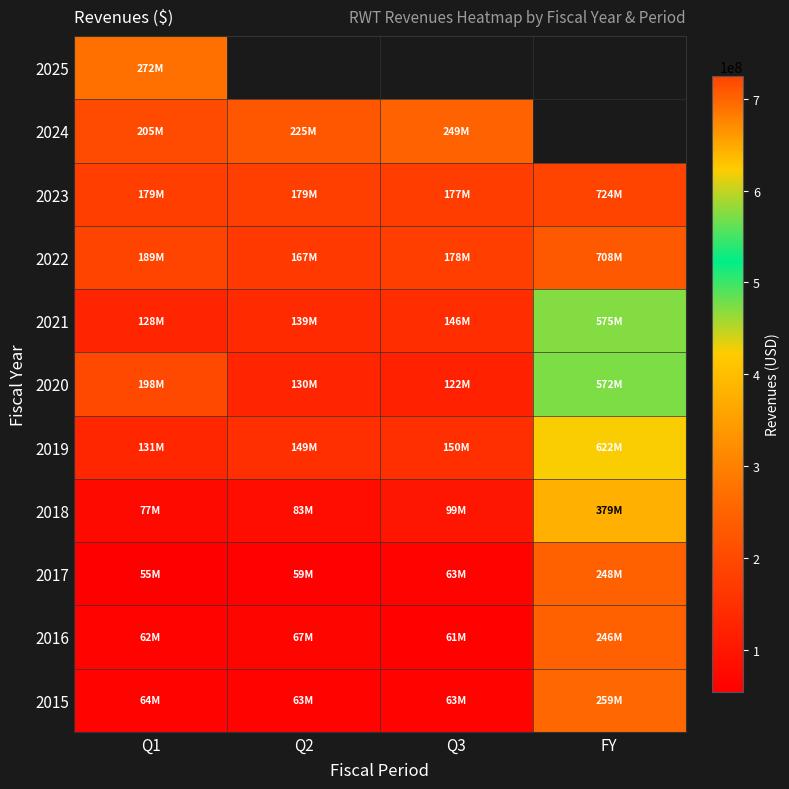

Is it true that 2019 equals 202711438.1 at Q3?

False